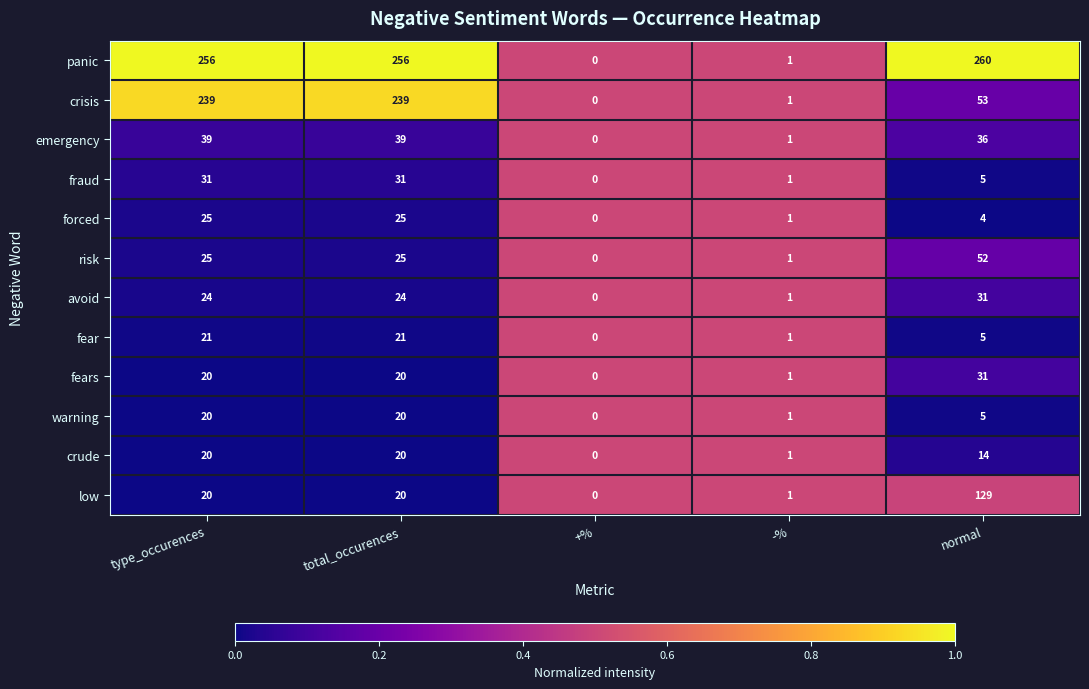

At which label is forced closest to 12?

normal